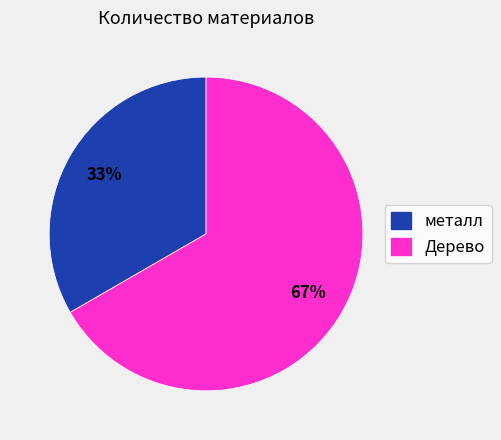

Is there any slice that represents more than half of the pie?

Yes